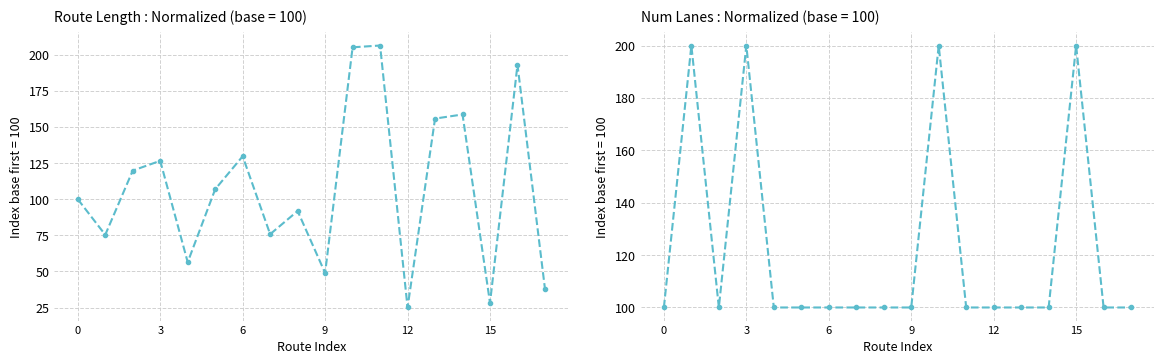

At how many categories does at least one series exceed 193?

6